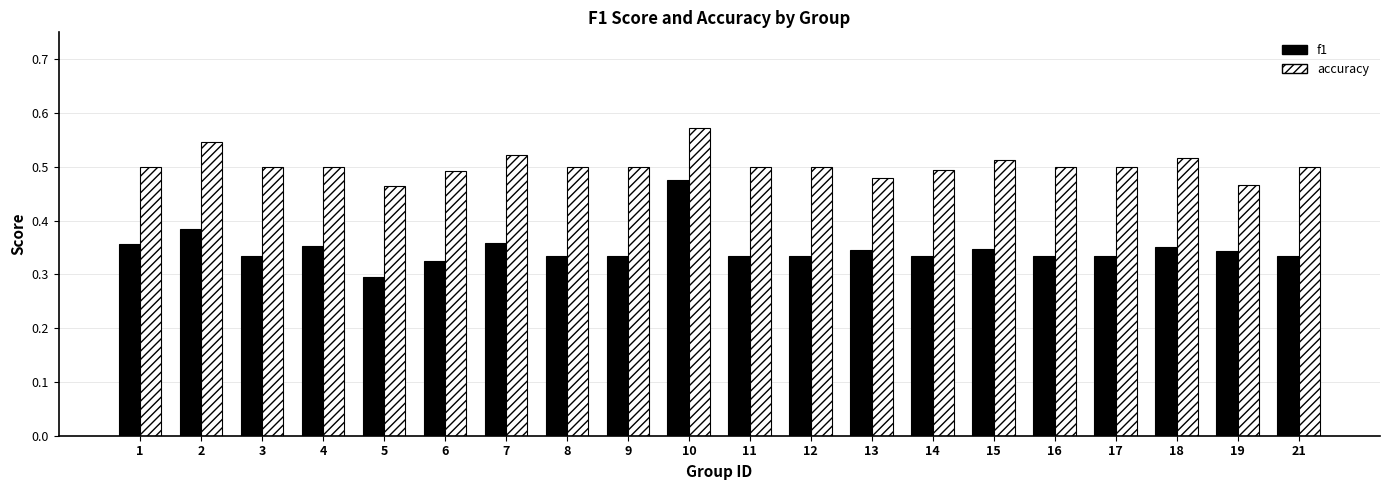

True or false: accuracy has a value of 0.1 at 19.

False